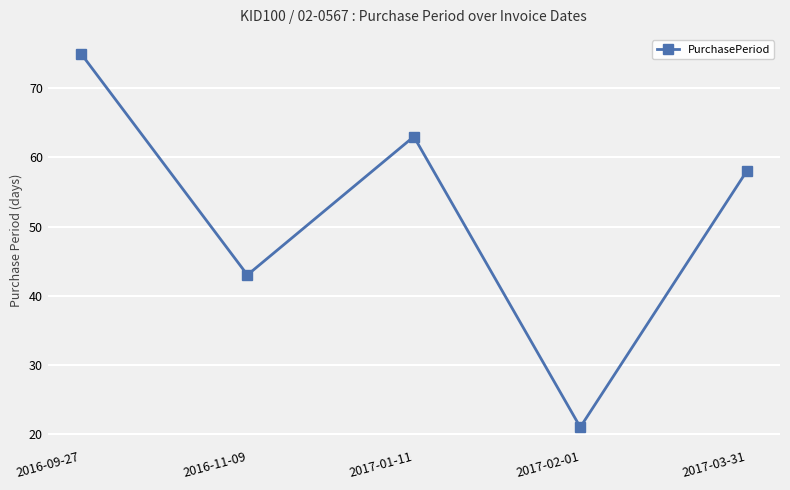

What is the value of the 1st point from the left?

75